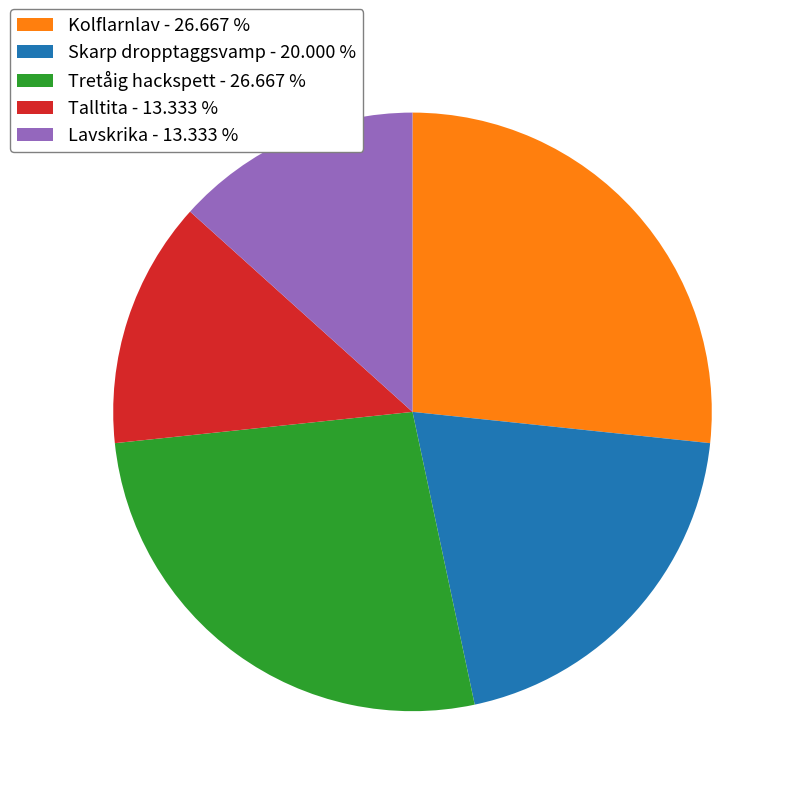

True or false: Talltita accounts for 21% of the total.

False